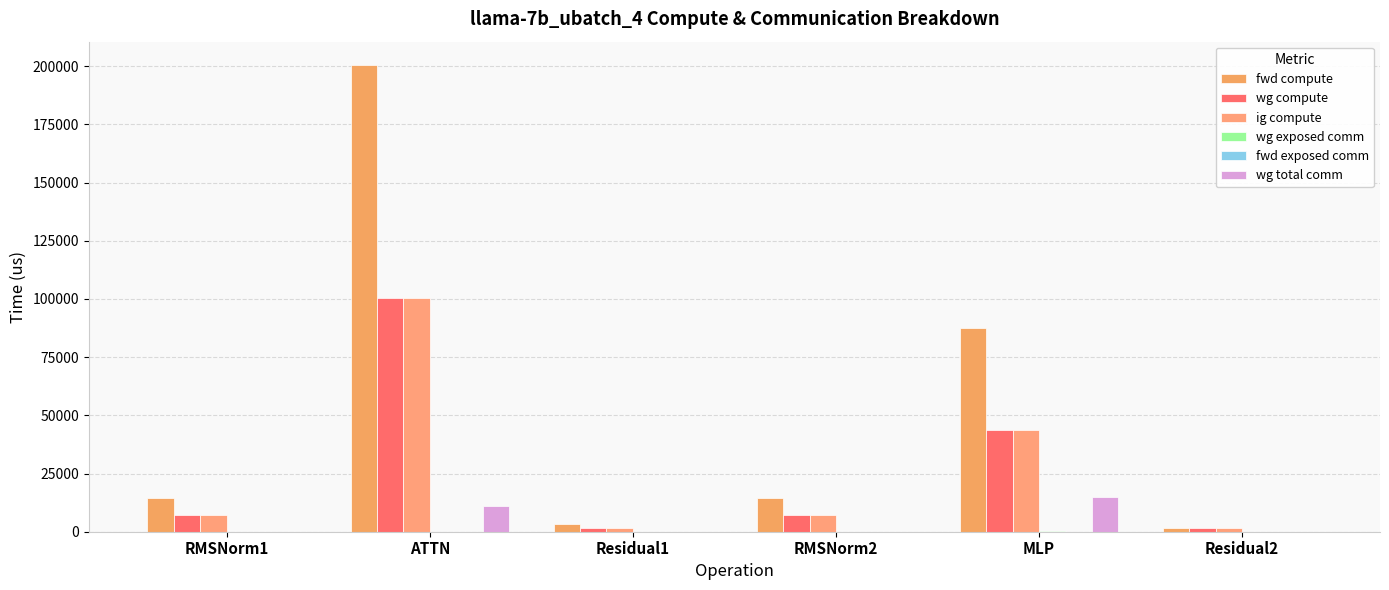

What is the average value of the wg total comm series?

4344.1